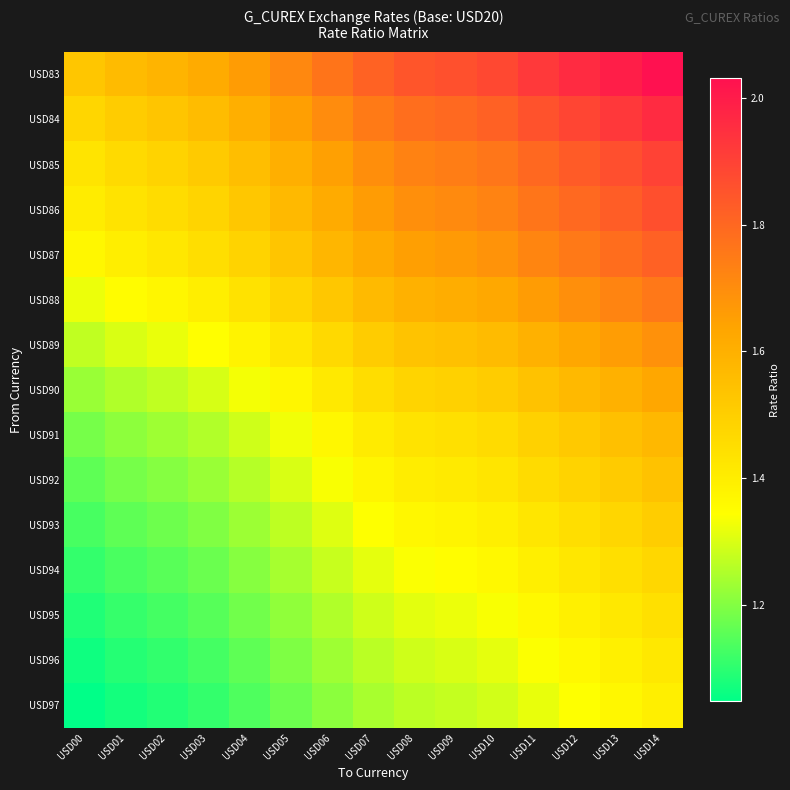

At which category is the sum across all series the highest?

USD14